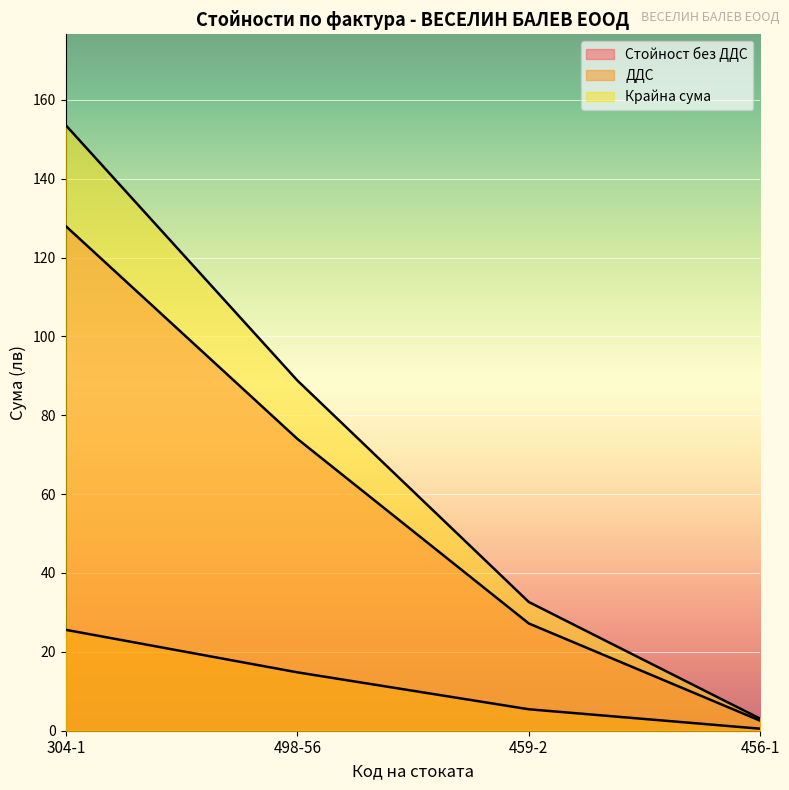

Is the value of ДДС at 459-2 greater than the value of Стойност без ДДС at 498-56?

No